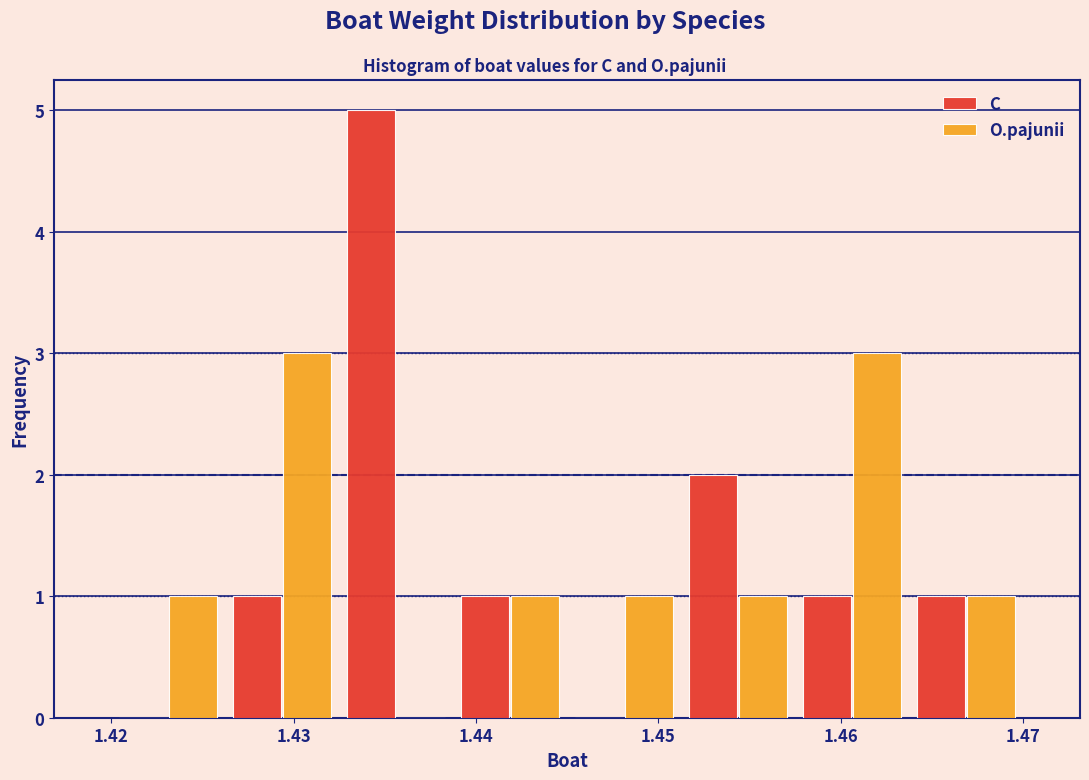

What is the height of the C bar covering 1.458 to 1.464 on the x-axis? Neither the bar edges nor the heights are printed on the chart, so give them approximately, as read against the axes.

1